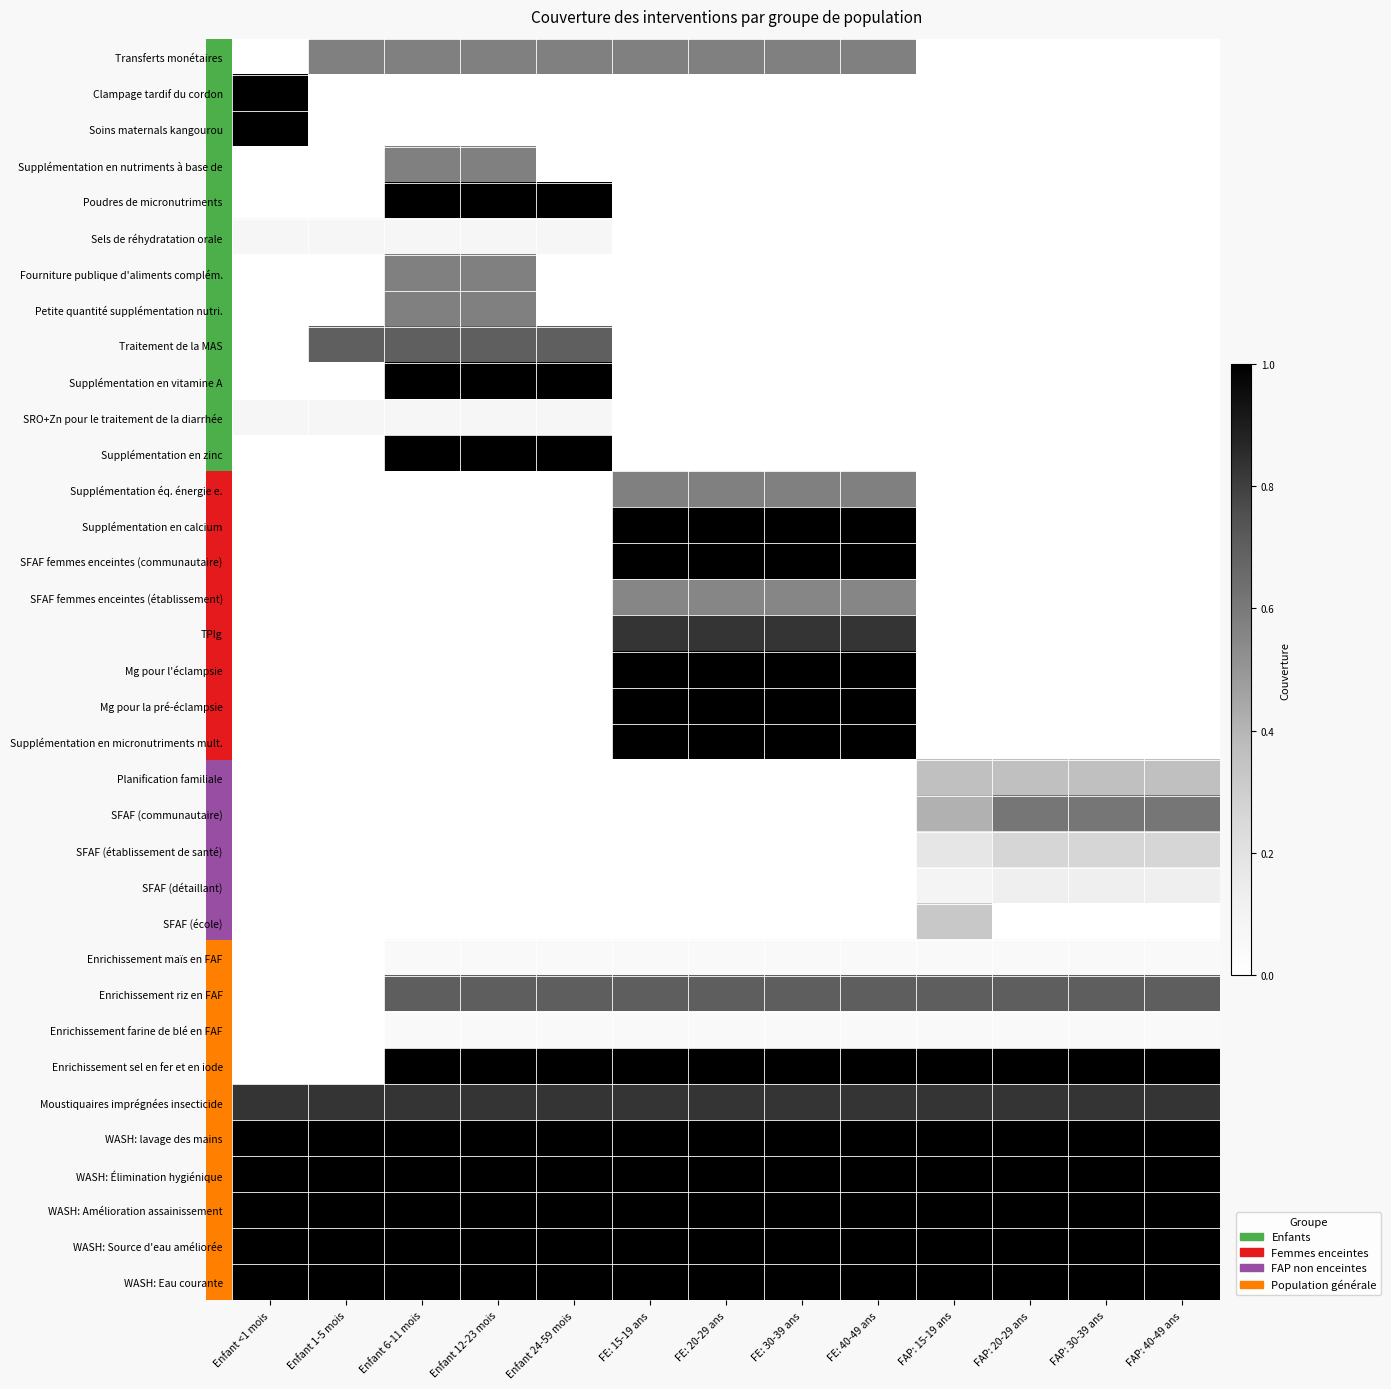

Is the value of Supplémentation en zinc at FE: 40-49 ans greater than the value of SRO+Zn pour le traitement de la diarrhée at FAP: 15-19 ans?

No